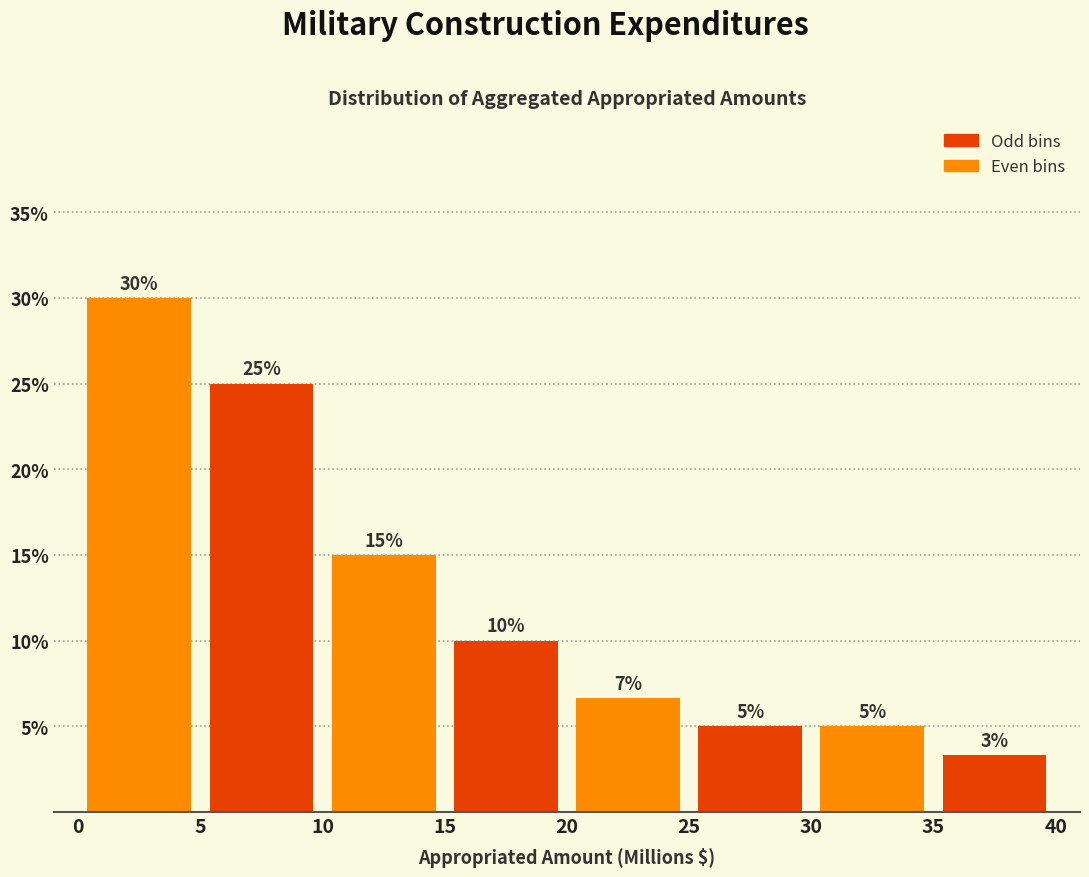

Which range on the x-axis has the tallest bar?

0 to 5